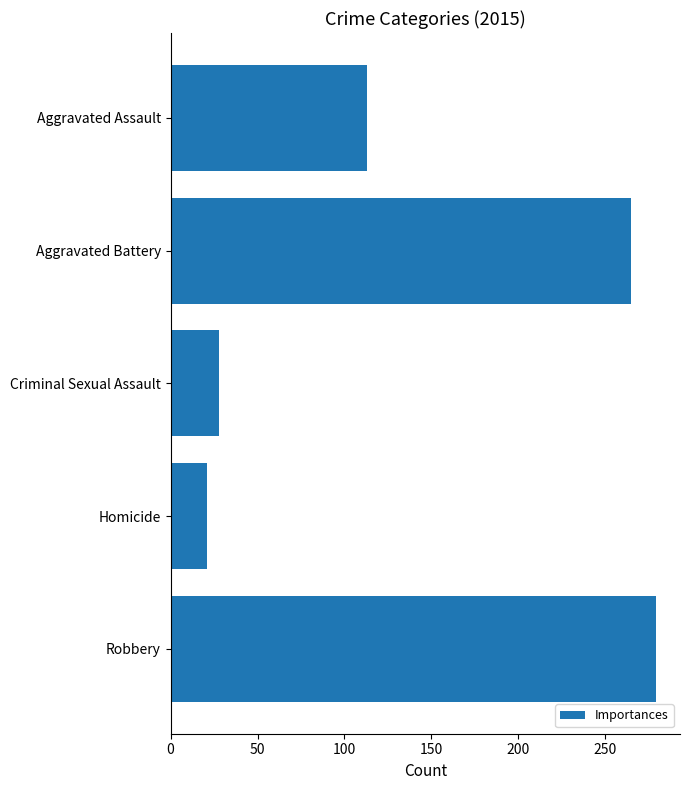

How many categories are shown in the chart?

5